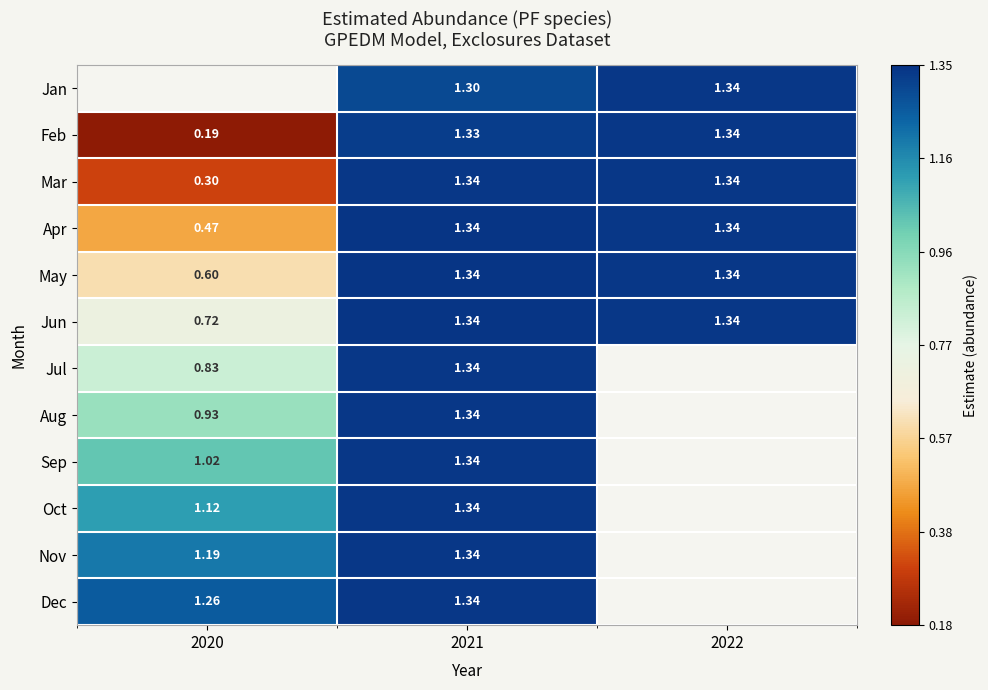

How many values in the May series are below 1?

1